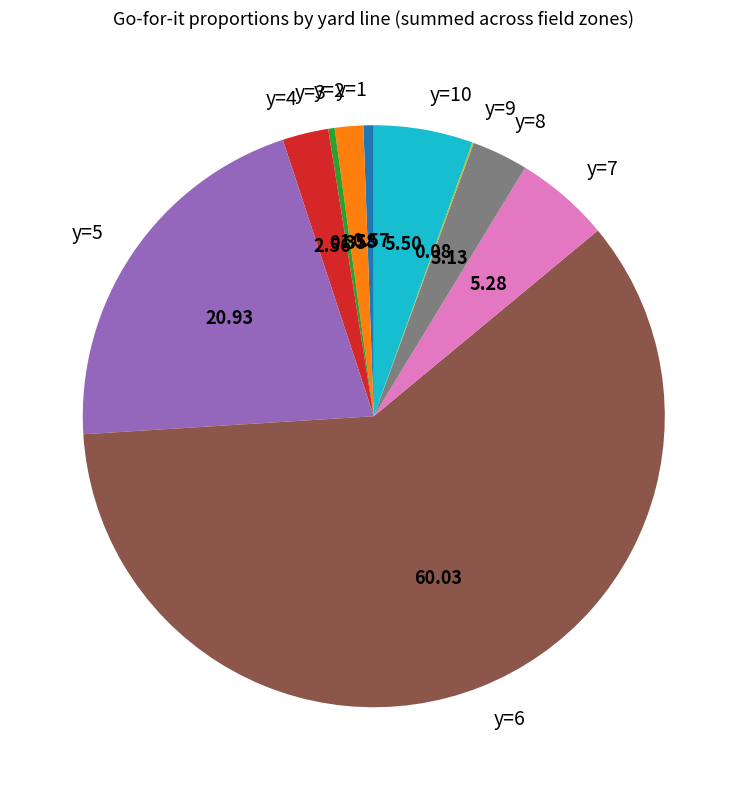

Between y=2 and y=1, which is larger?

y=2